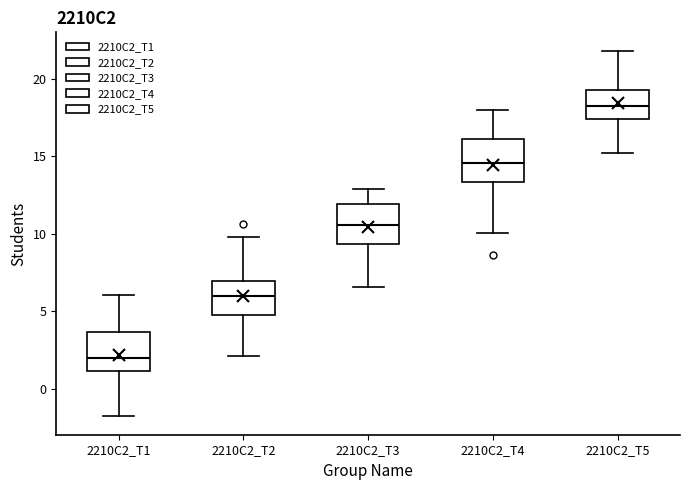

Reading left to right, read every box against the y-axis: the position of its median line, the range the box covers, and the ends of its whiskers. The values are not printed on the chart, so give them approximately, as read against the axis.

2210C2_T1: median 2.0, box 1.0 to 3.5, whiskers -2.0 to 6.0
2210C2_T2: median 6.0, box 5.0 to 7.0, whiskers 2.0 to 10.0
2210C2_T3: median 10.5, box 9.5 to 12.0, whiskers 6.5 to 13.0
2210C2_T4: median 14.5, box 13.5 to 16.0, whiskers 10.0 to 18.0
2210C2_T5: median 18.5, box 17.5 to 19.5, whiskers 15.0 to 22.0